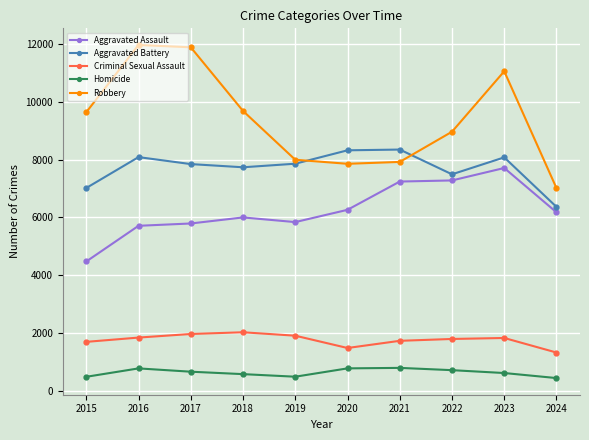

What is the difference between the Aggravated Assault values at 2023 and 2016?

1997